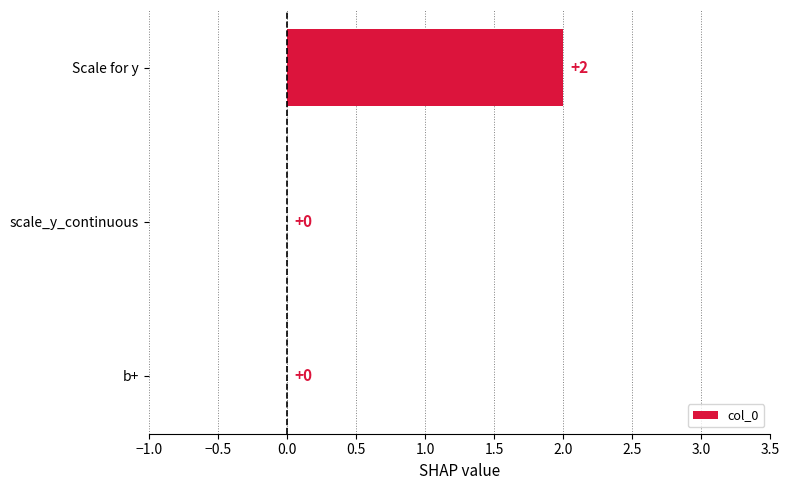

Reading top to bottom, extract all data points from this chart.

Scale for y=2	scale_y_continuous=0	b+=0